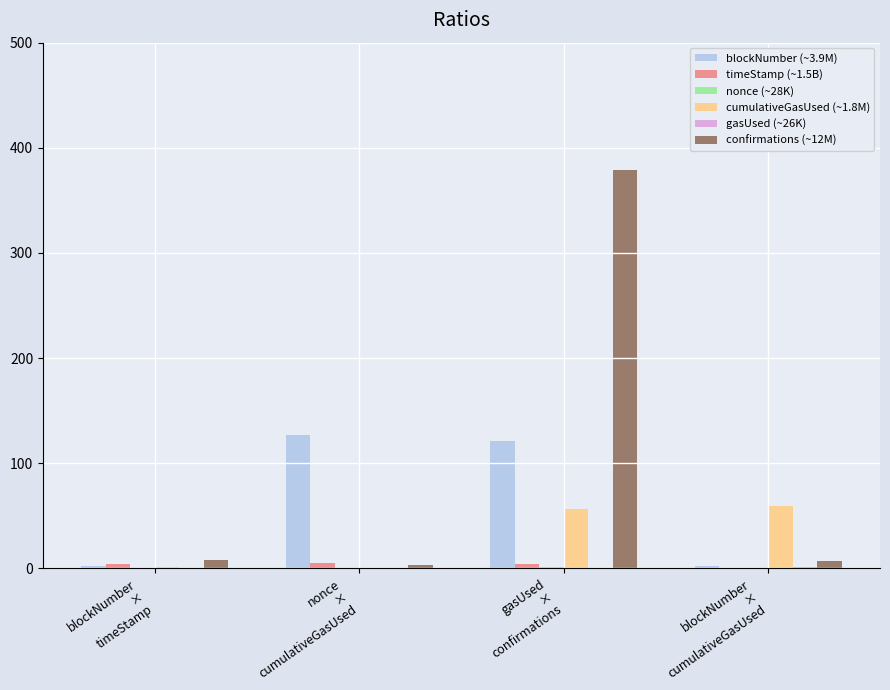

Which series has the largest total across all categories?

confirmations (~12M)